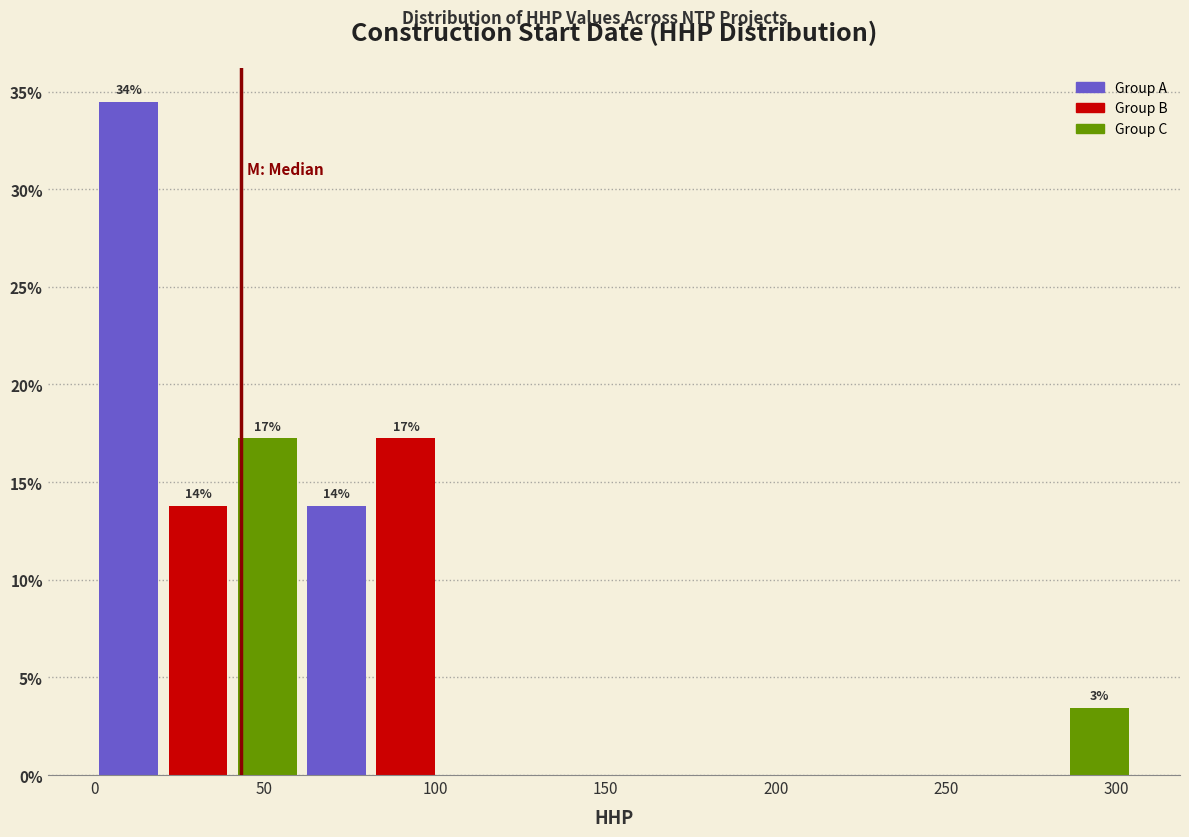

Over which range of the x-axis is the bar tallest?

0 to 20